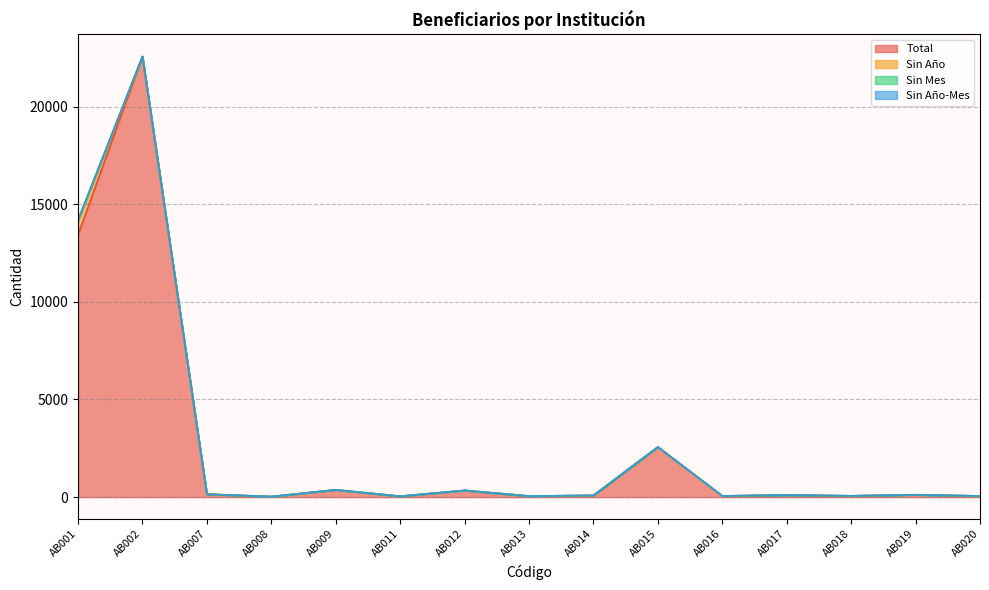

The Total series shows 28 at AB014. True or false?

False